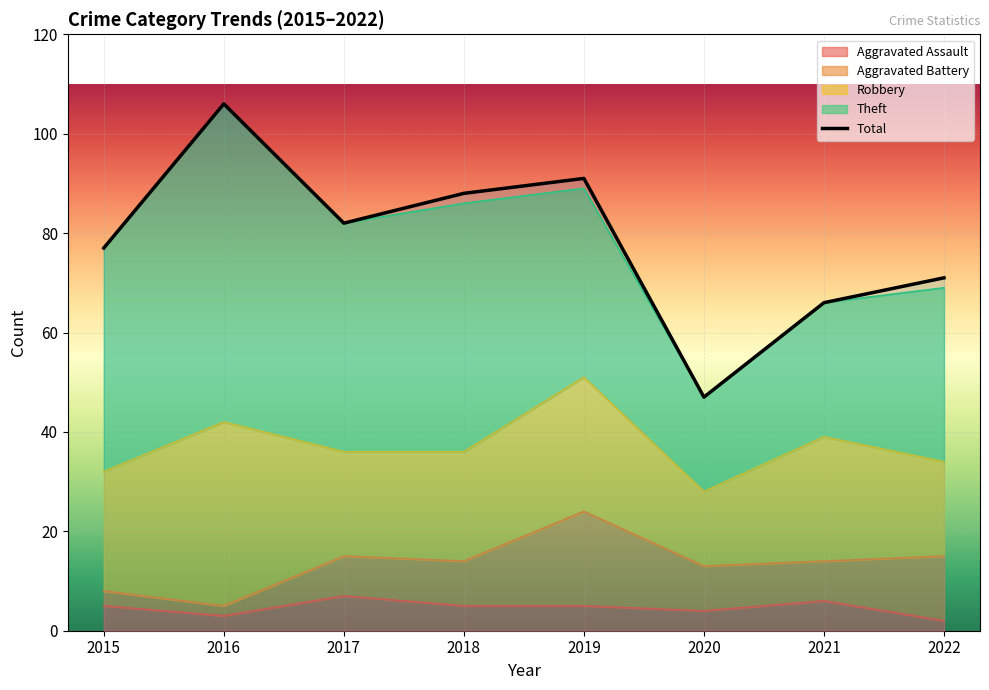

How many interior local peaks (higher than both neighbors) does the data have?

2